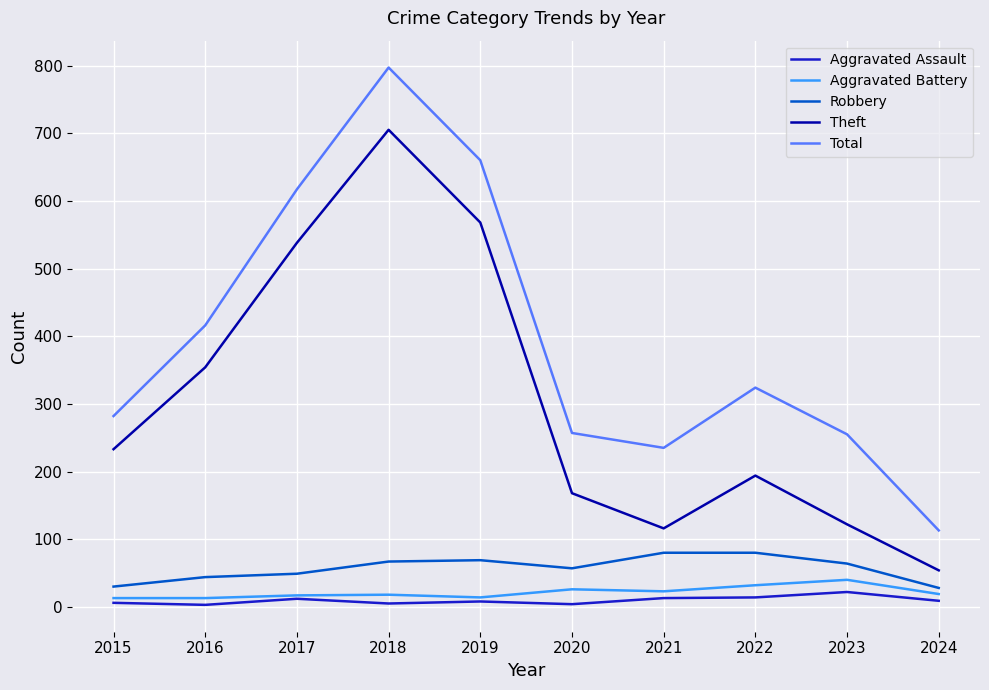

Is the value of Total at 2016 greater than the value of Aggravated Battery at 2023?

Yes